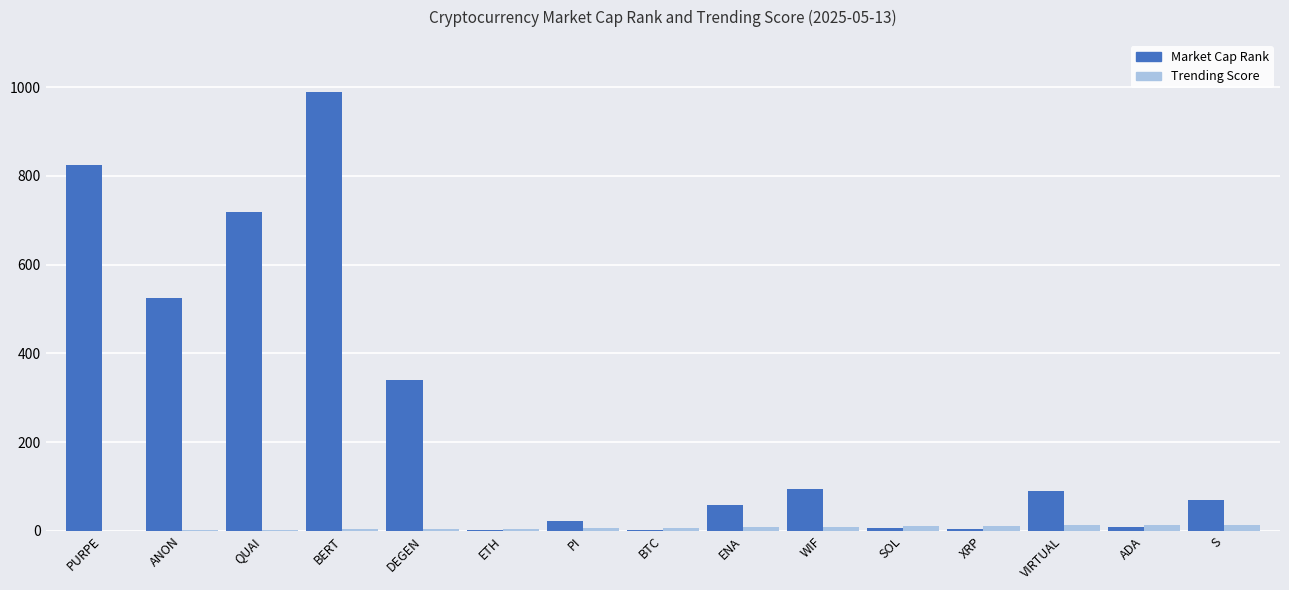

Read the Market Cap Rank value at PURPE.

824